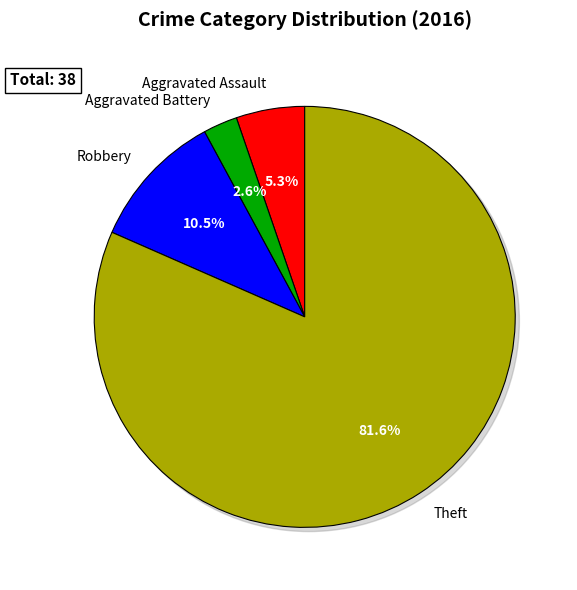

To the nearest percent, what is the combined percentage of Theft and Criminal Sexual Assault?

82%